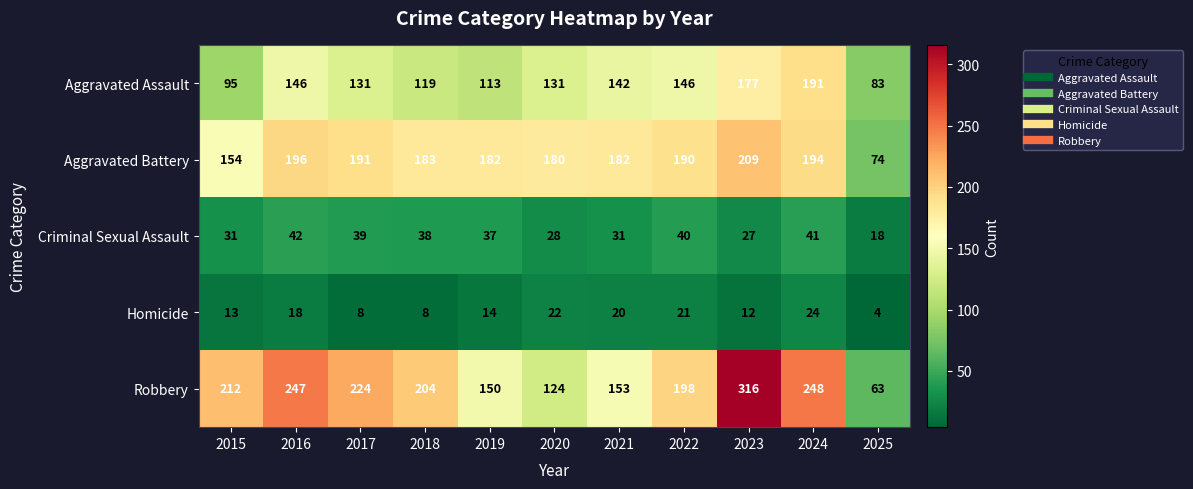

What is the average value of the Homicide series?

15